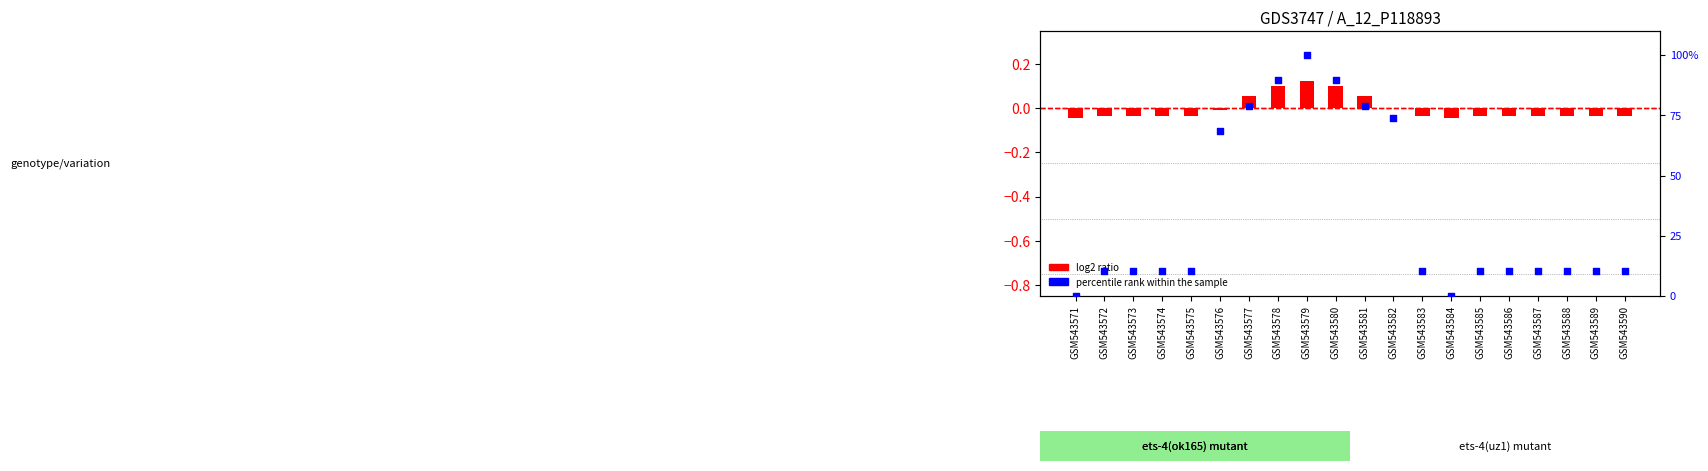

Which series has the widest spread of Y values?

percentile rank within the sample